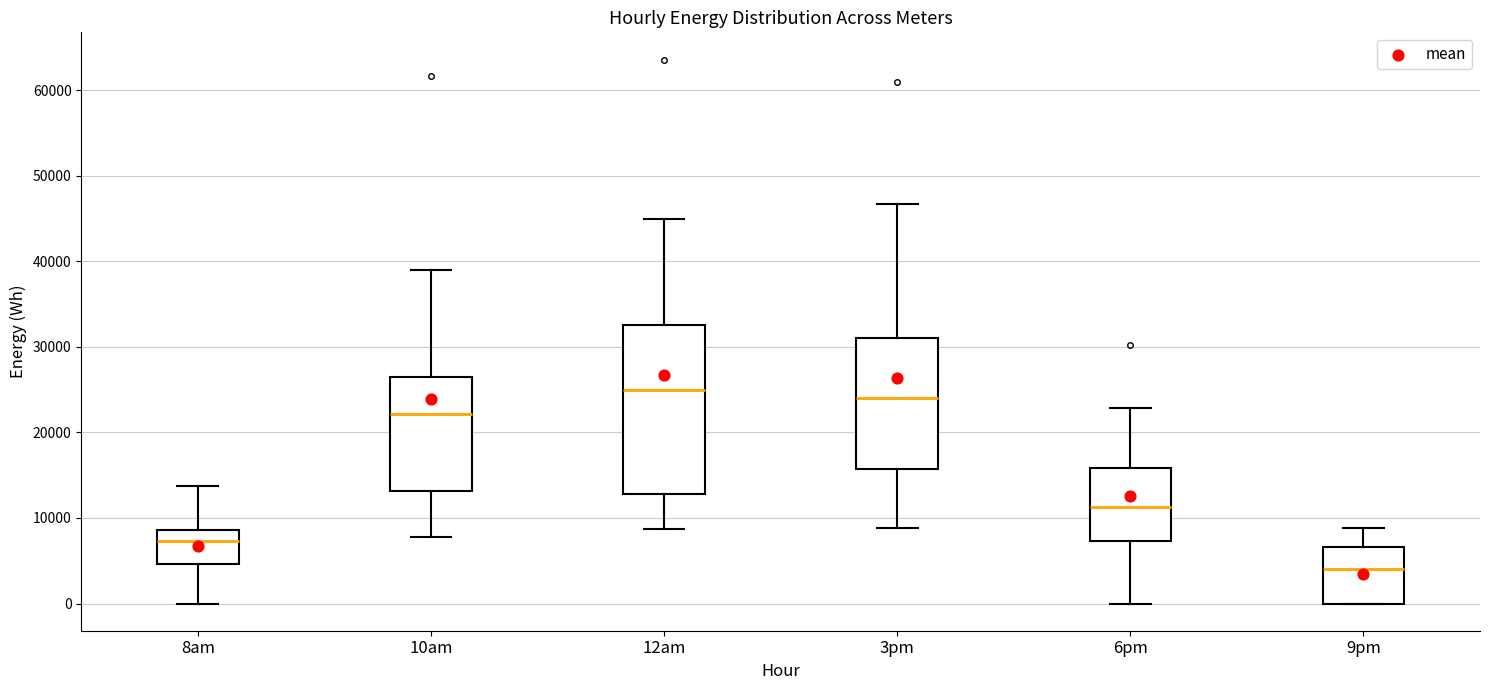

Where does the median line of the box for 12am sit on the y-axis? The values are not printed on the chart, so give them approximately, as read against the axis.

25000